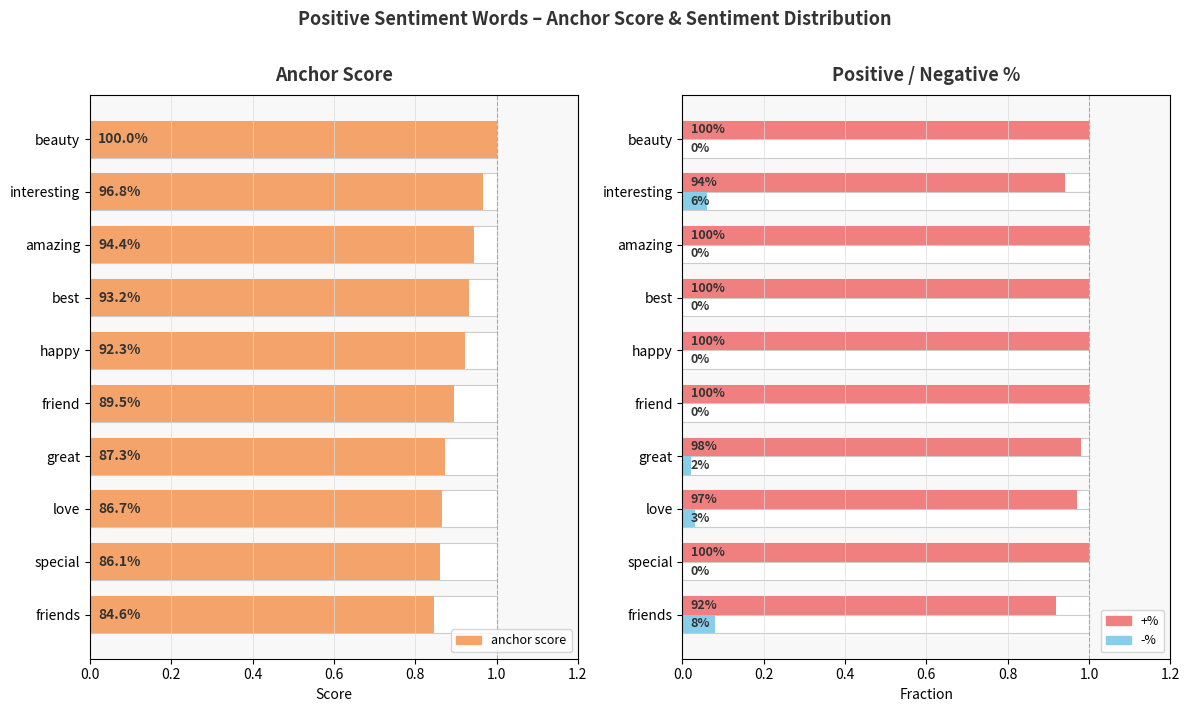

Which series has the largest range (max minus min)?

anchor score